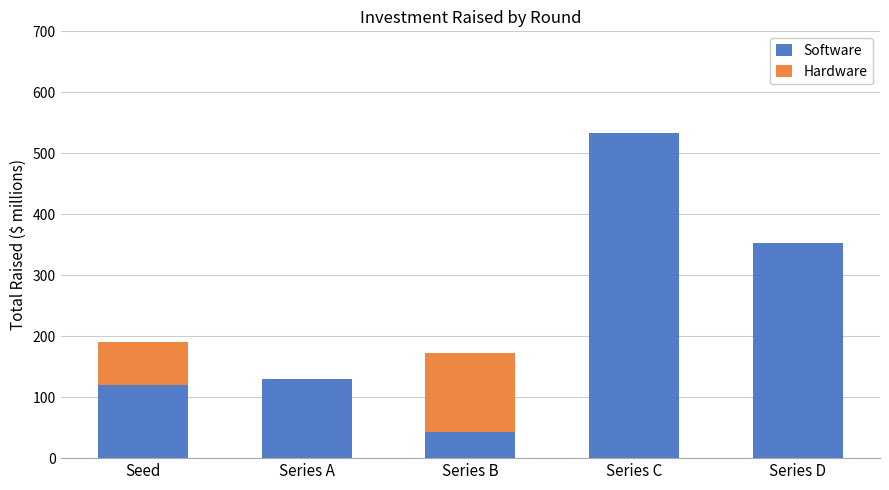

The value of Software at Series D is 353.2. True or false?

True